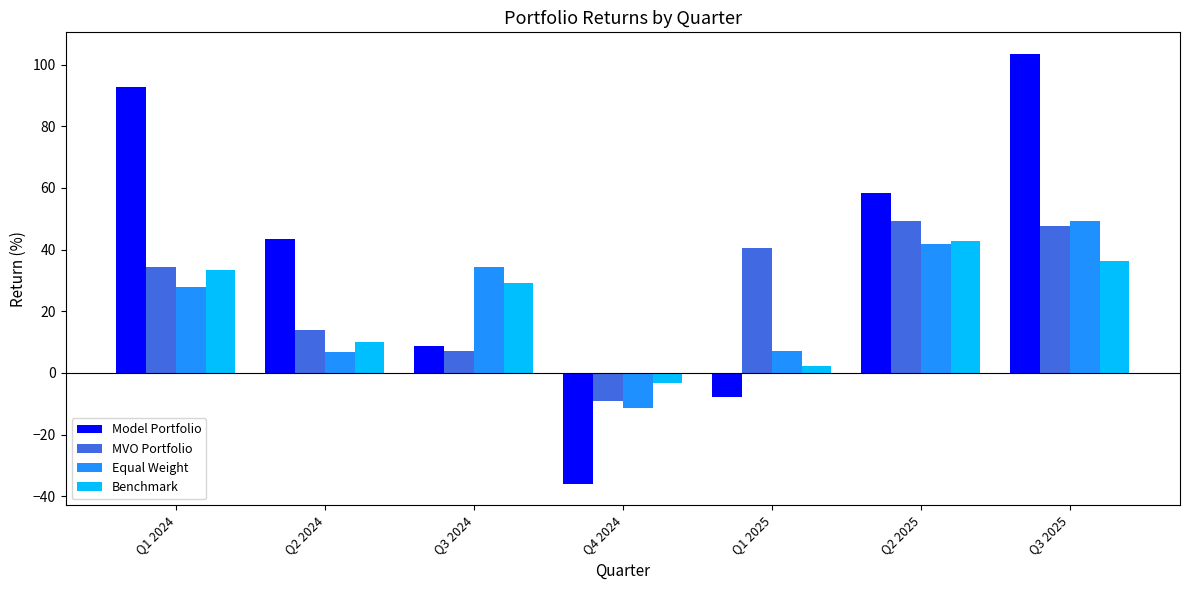

Are the bars horizontal?

No